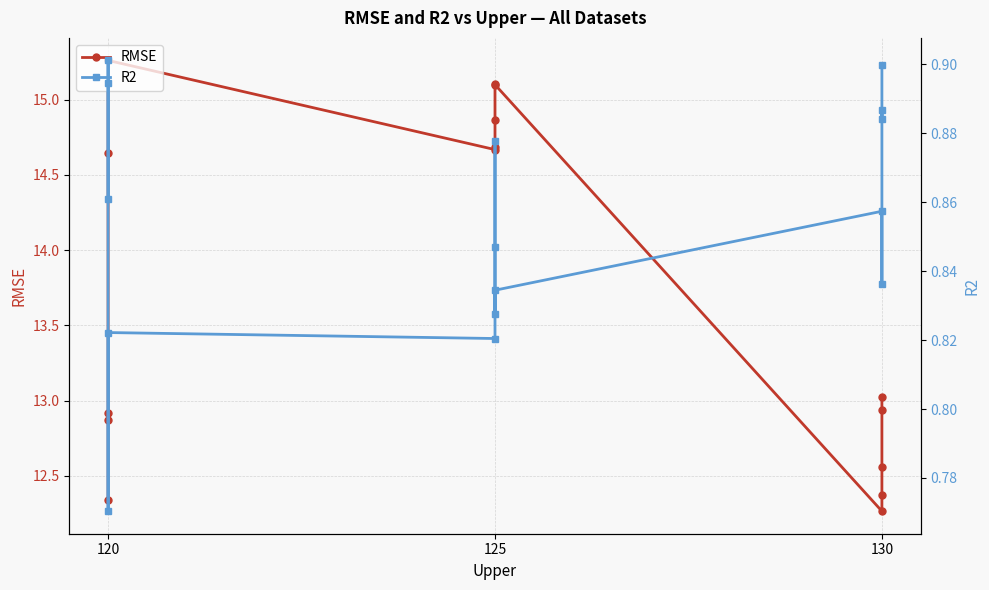

True or false: R2 and RMSE intersect in this chart.

False